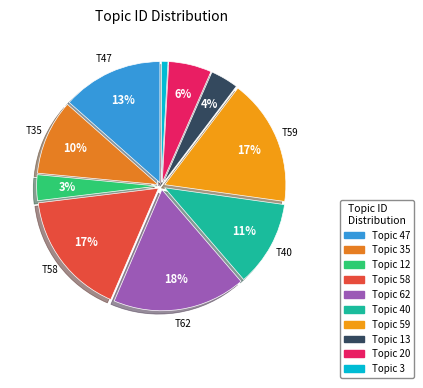

How many segments does this pie chart have?

10